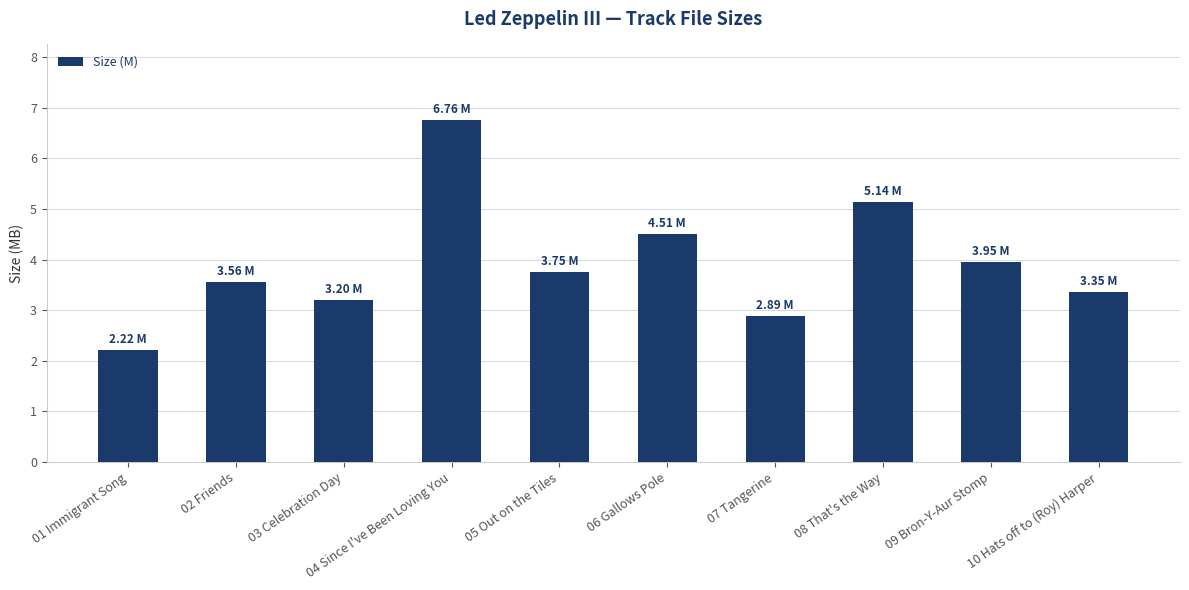

True or false: the data shows 1.3 at 01 Immigrant Song.

False